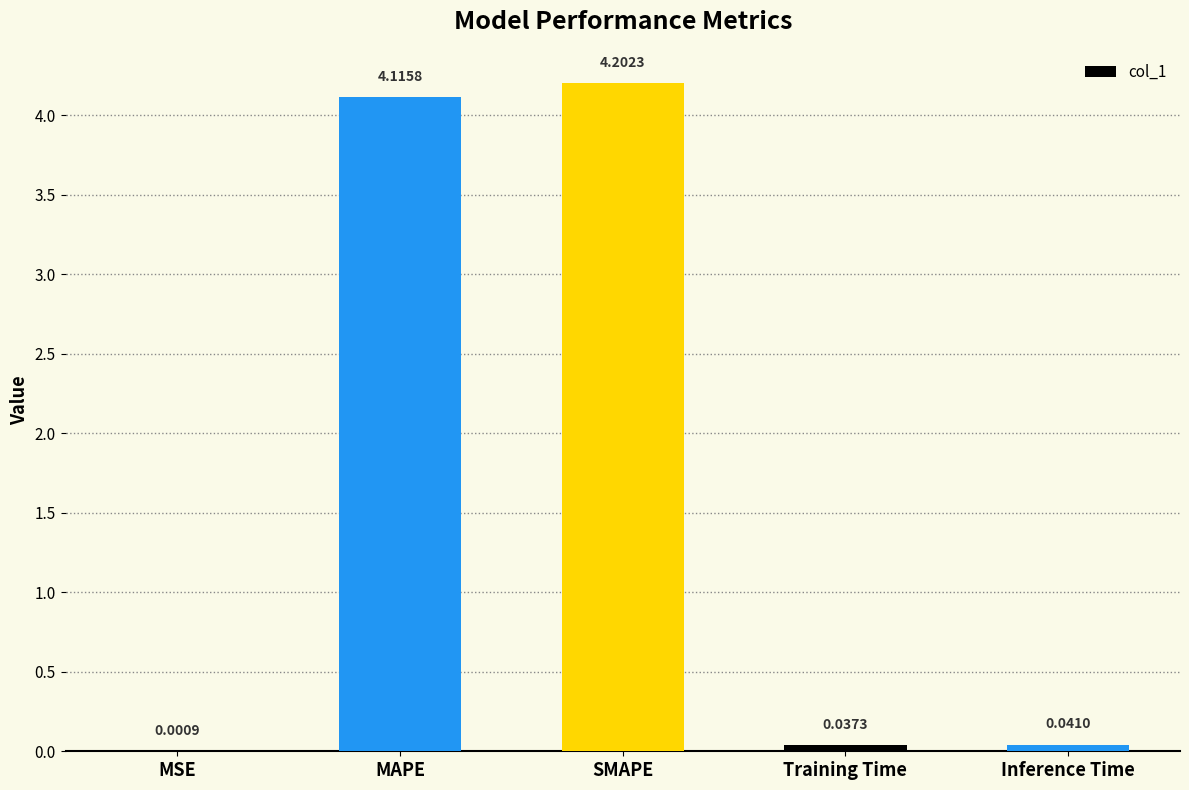

What is the sum of all values?

8.4